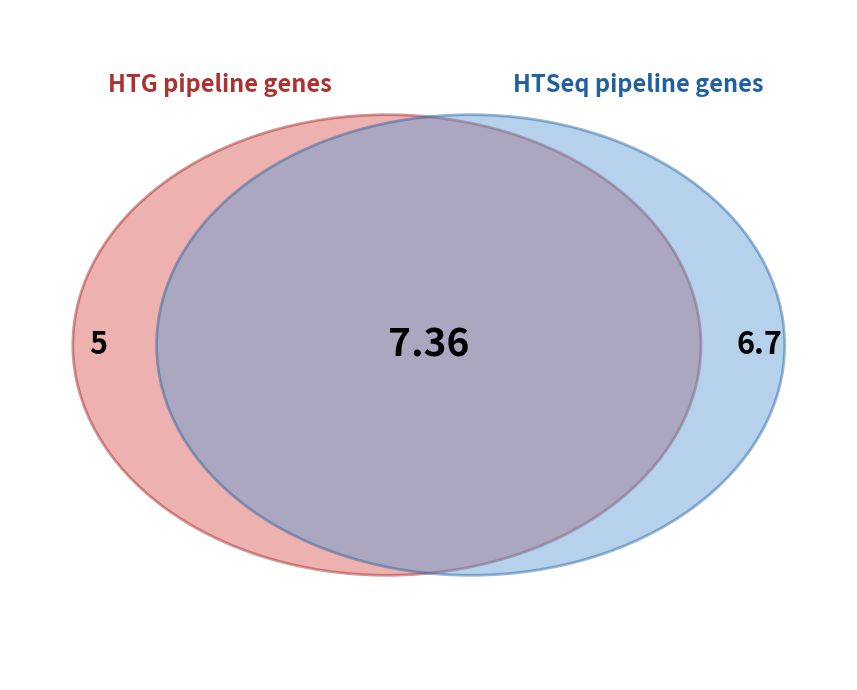

Does 3 account for over 50% of the chart?

No